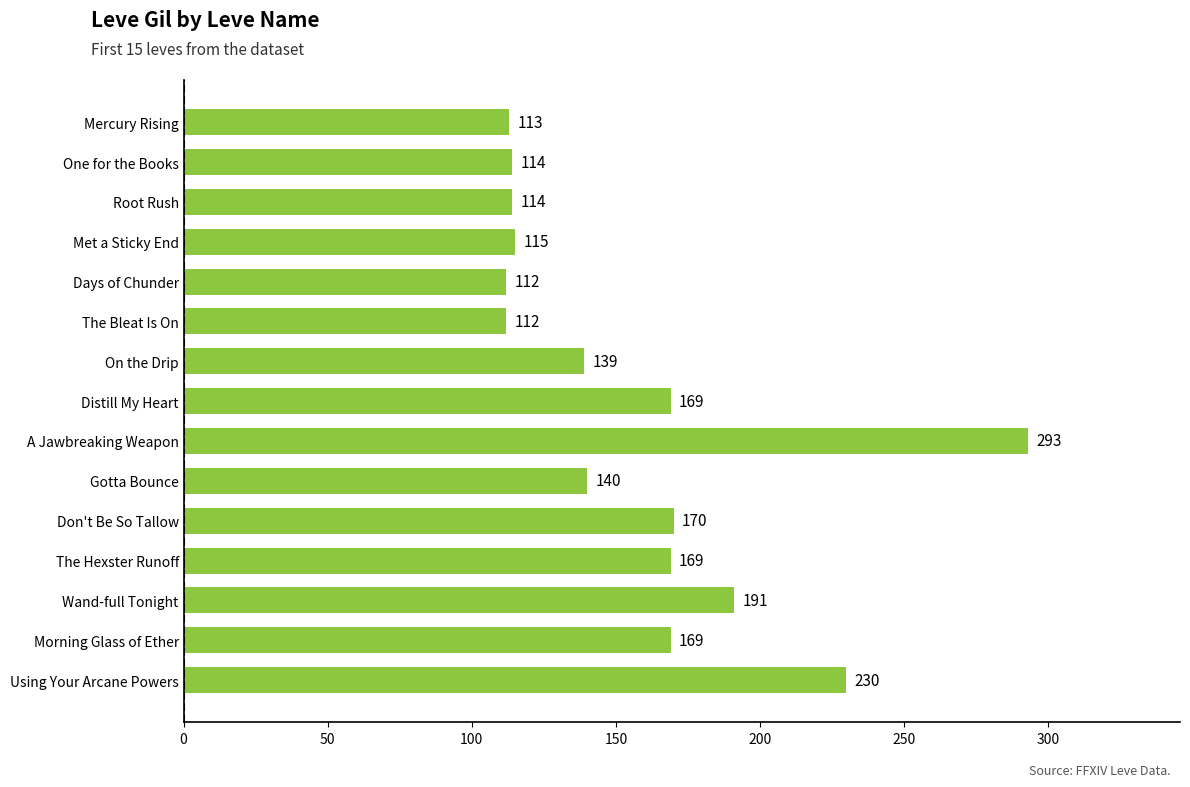

What is the ratio of the value at One for the Books to the value at Met a Sticky End?

1.0